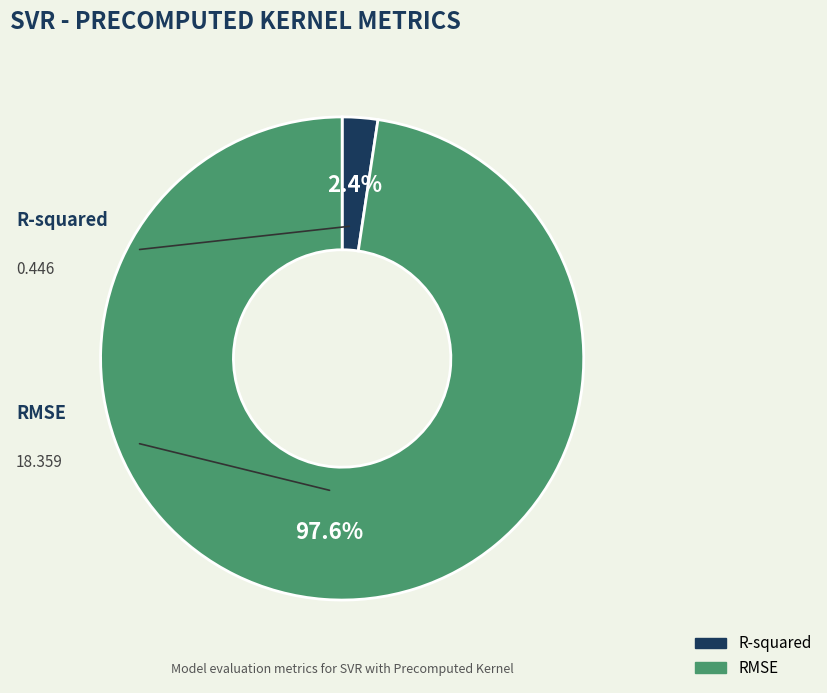

To the nearest percent, what is the difference between the R-squared and RMSE slice percentages?

95%